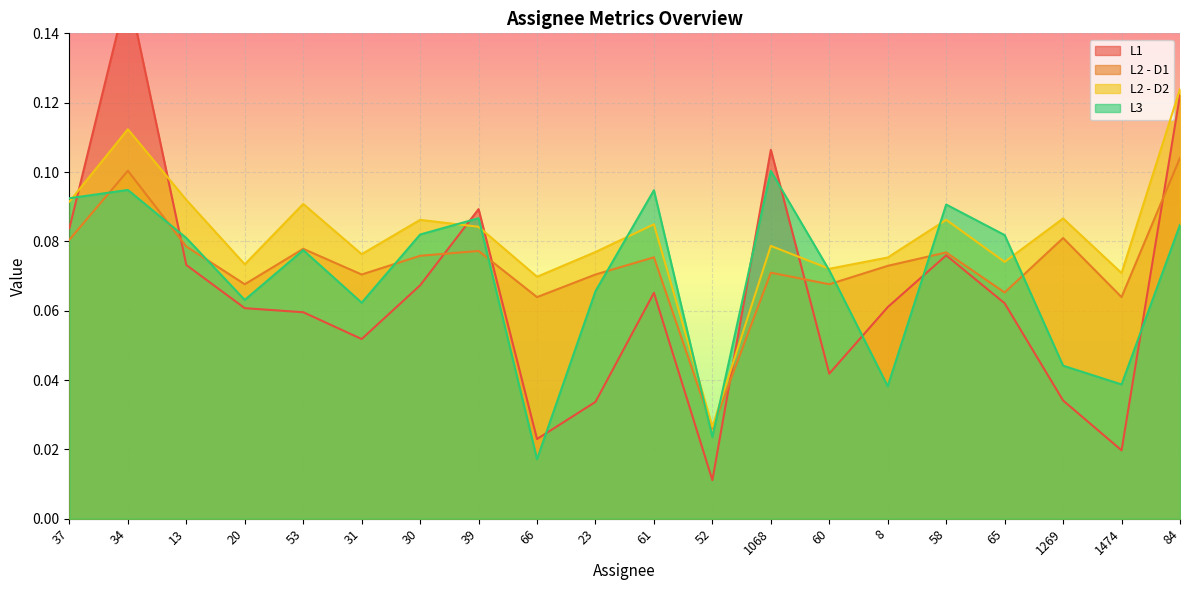

Rank the series at 8 from lowest to highest value.

L3, L1, L2 - D1, L2 - D2